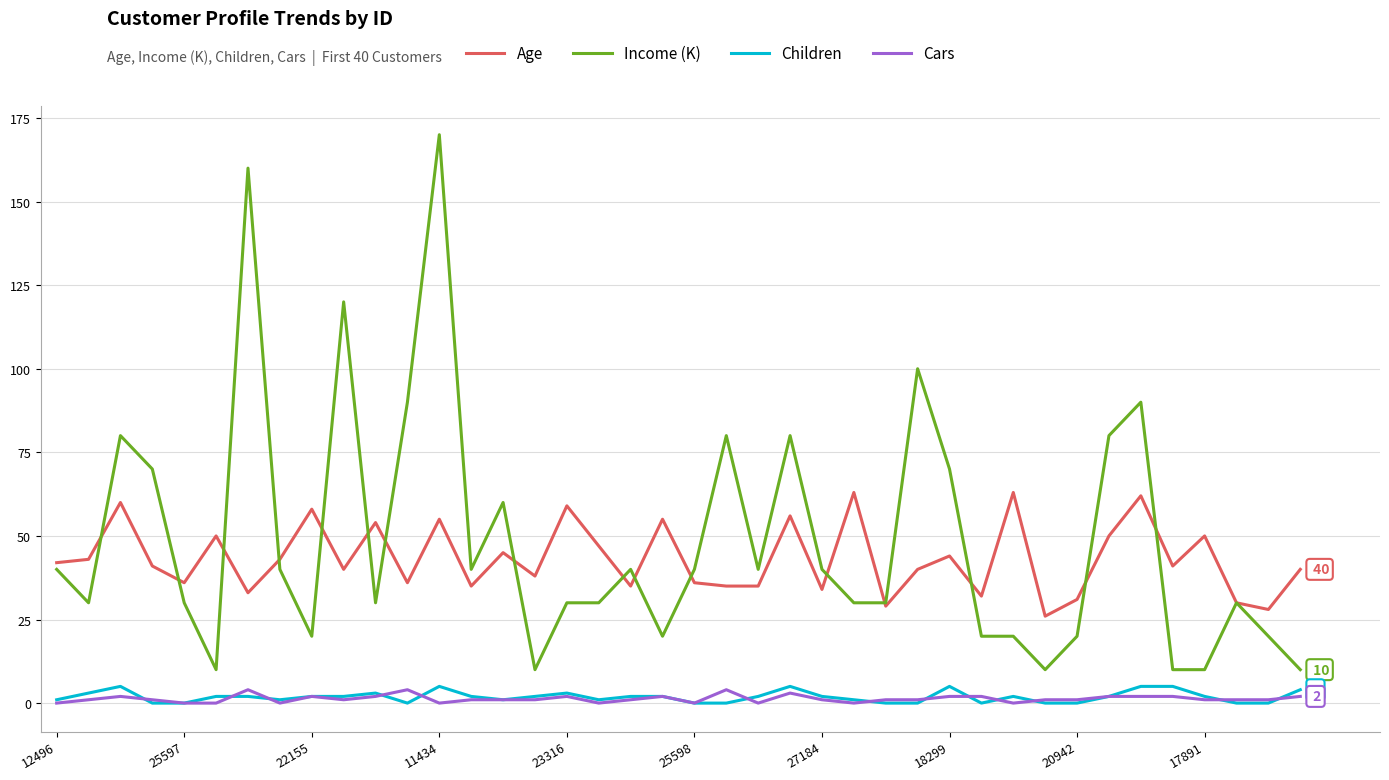

What is the maximum value shown in the chart?

170